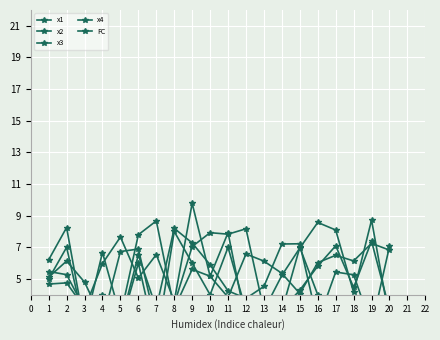

At which category does the chart reach its minimum across all series?

13